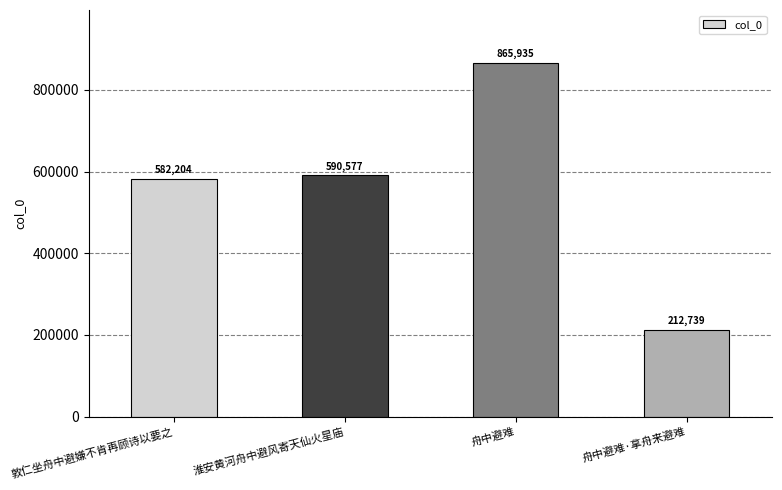

Reading right to left, what are all the values shown in this chart?

212739	865935	590577	582204